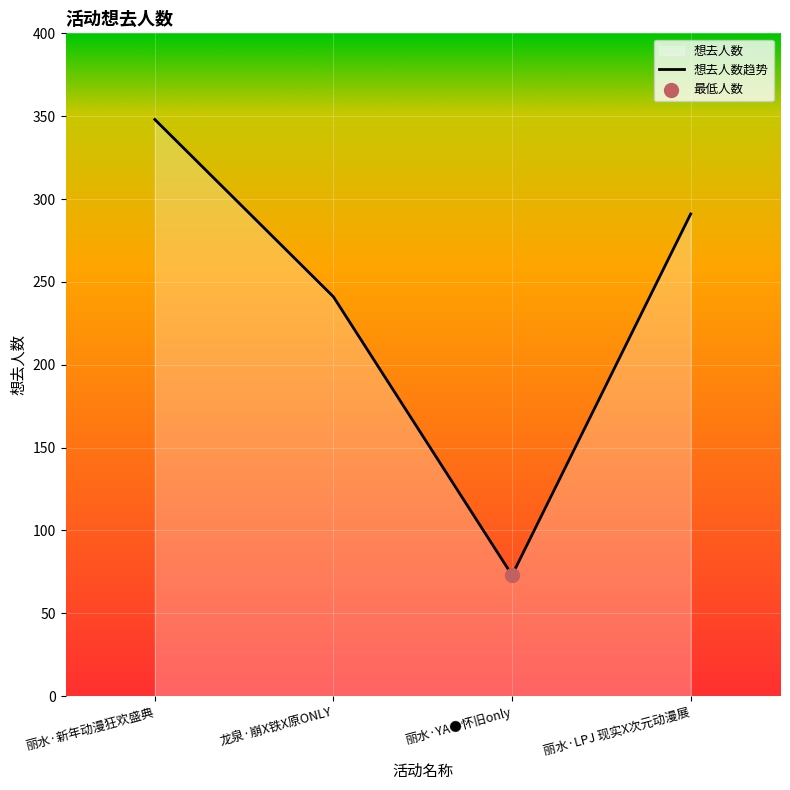

What is the change in value from 龙泉·崩X铁X原ONLY to 丽水·YA●怀旧only?

-168